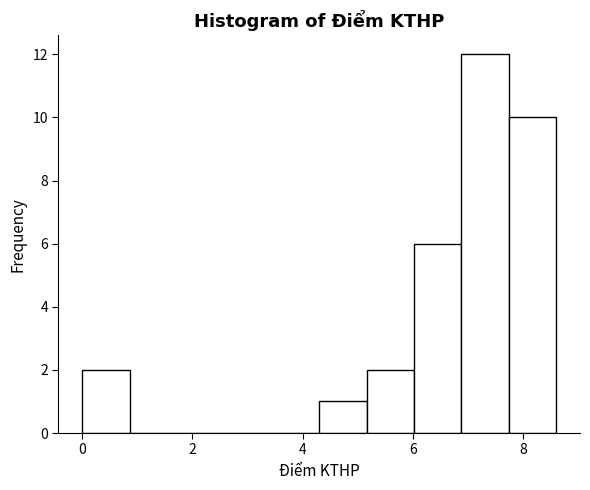

How tall is the bar that spans 6.88 to 7.74 on the x-axis? Neither the bar edges nor the heights are printed on the chart, so give them approximately, as read against the axes.

12